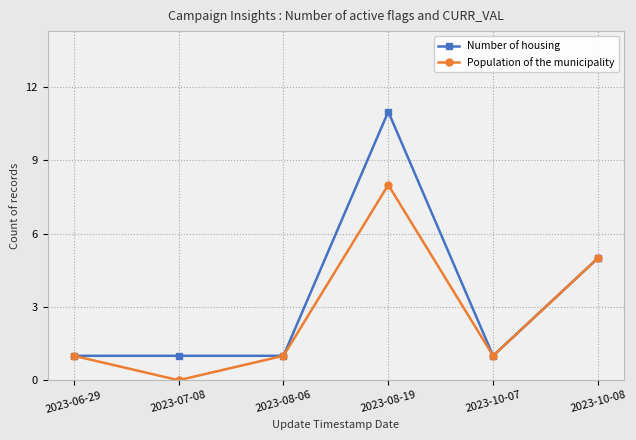

Where is Population of the municipality nearest to the value 4?

2023-10-08